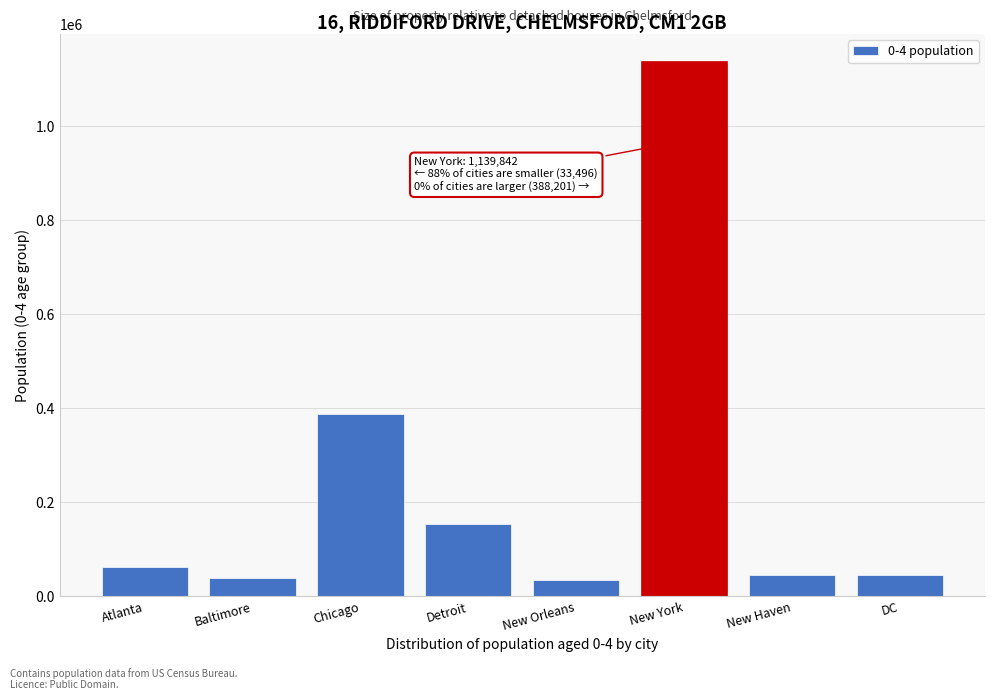

Approximately how many times larger is the value at New Haven compared to New Orleans?

1.3